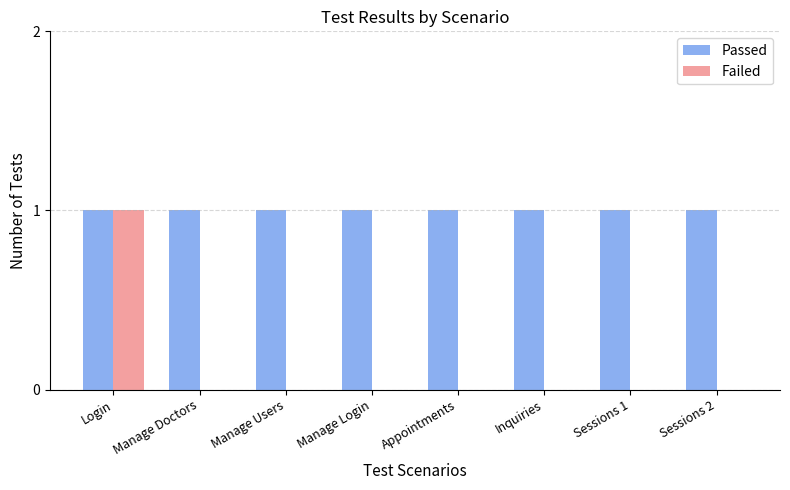

True or false: Failed has a value of 1 at Appointments.

False